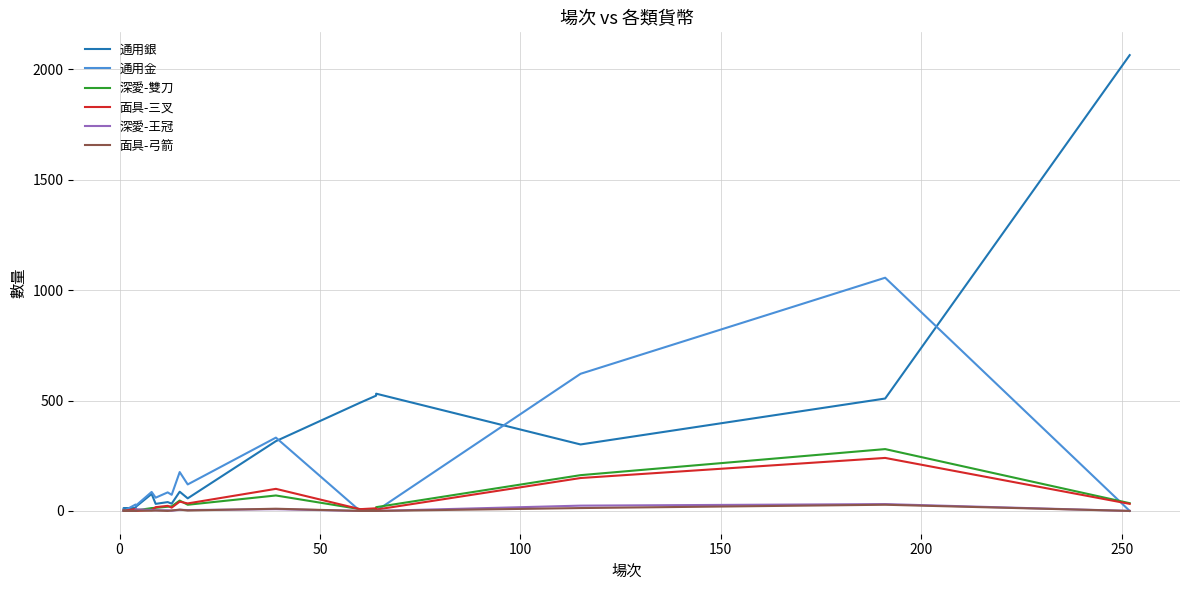

Count the number of categories in the chart.

17